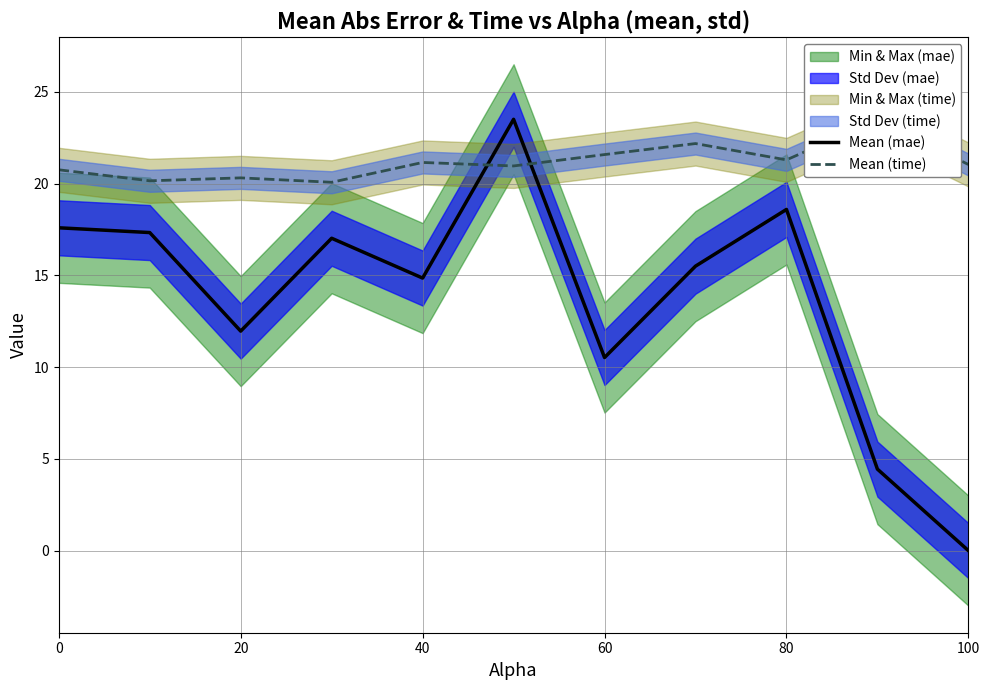

How many interior local peaks does the Mean (time) series have?

4